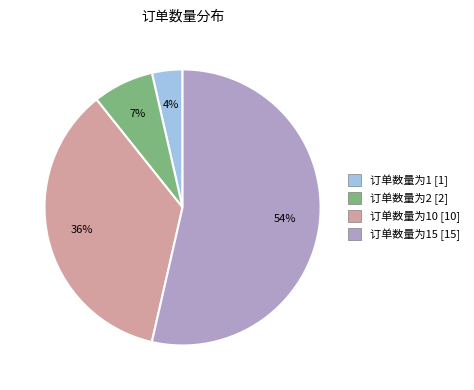

Is it true that 订单数量为1 [1] is 4% of the pie?

True